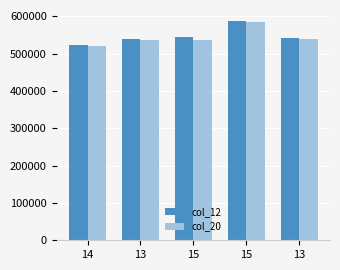

List the series in order of their peak value, lowest first.

col_20, col_12